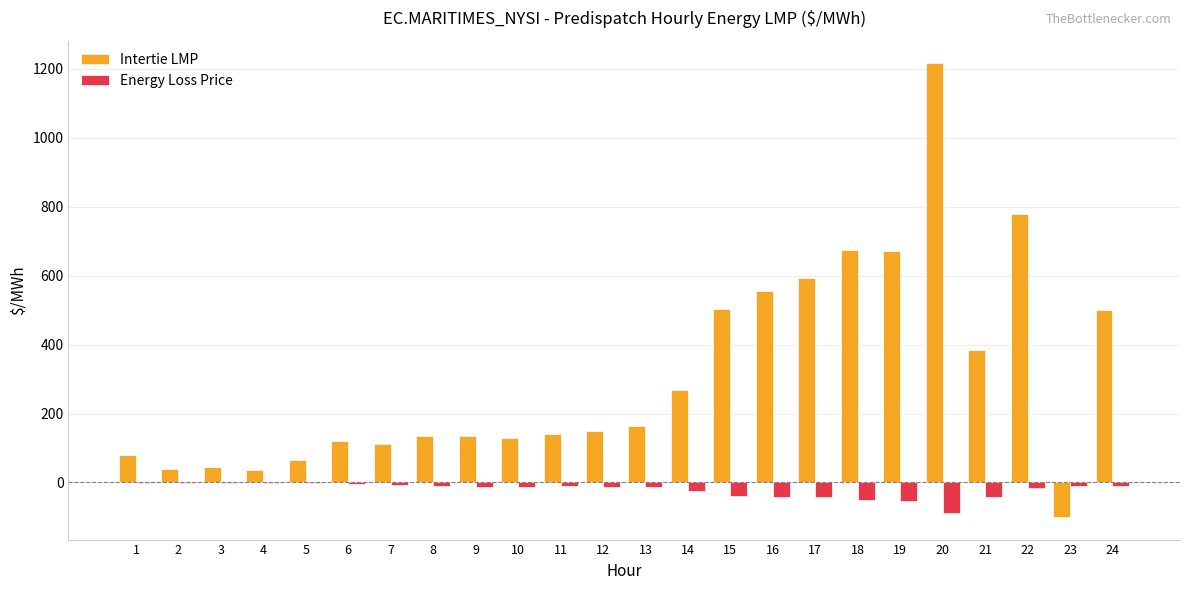

What is the sum of all Intertie LMP values?

7396.6